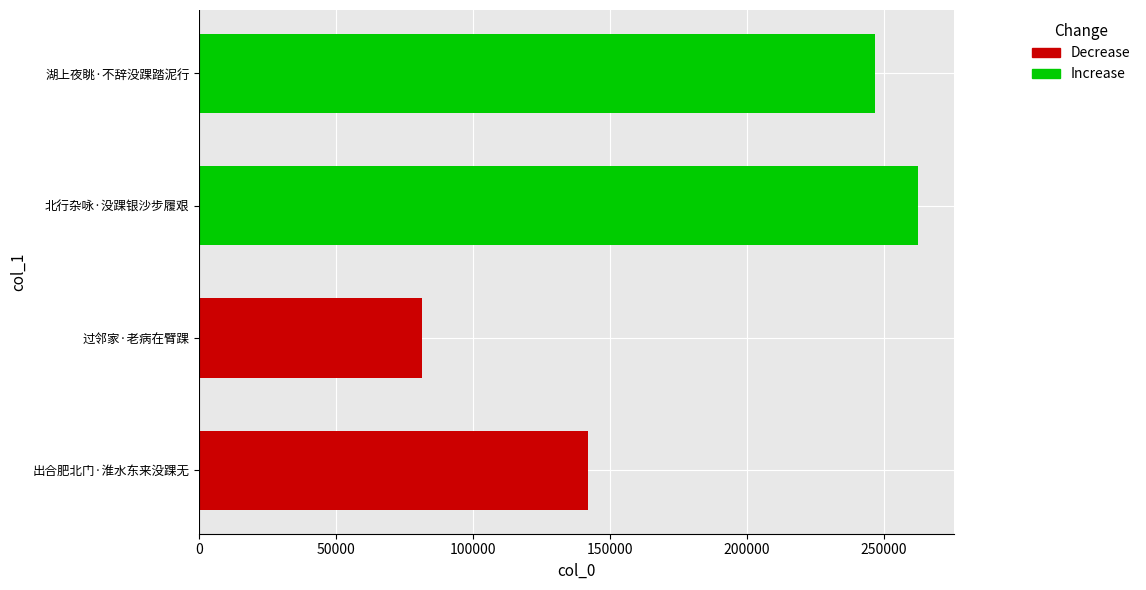

The chart shows a value of 457696 at 北行杂咏·没踝银沙步履艰. True or false?

False